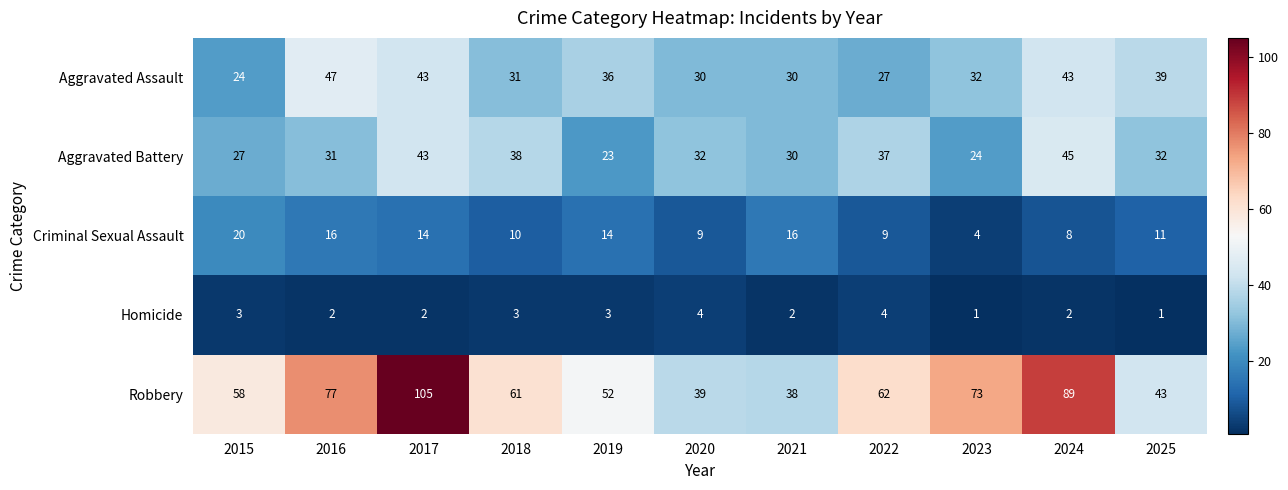

What is the total value across all series at 2023?

134